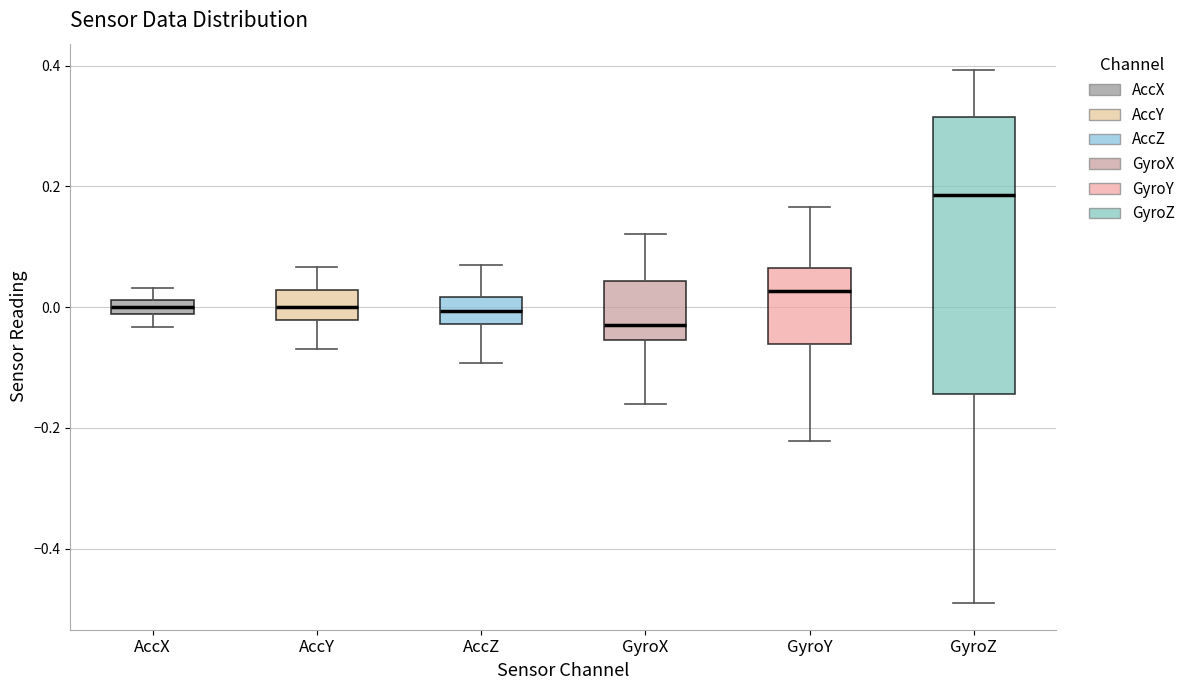

Which box's median line is the lowest?

GyroX